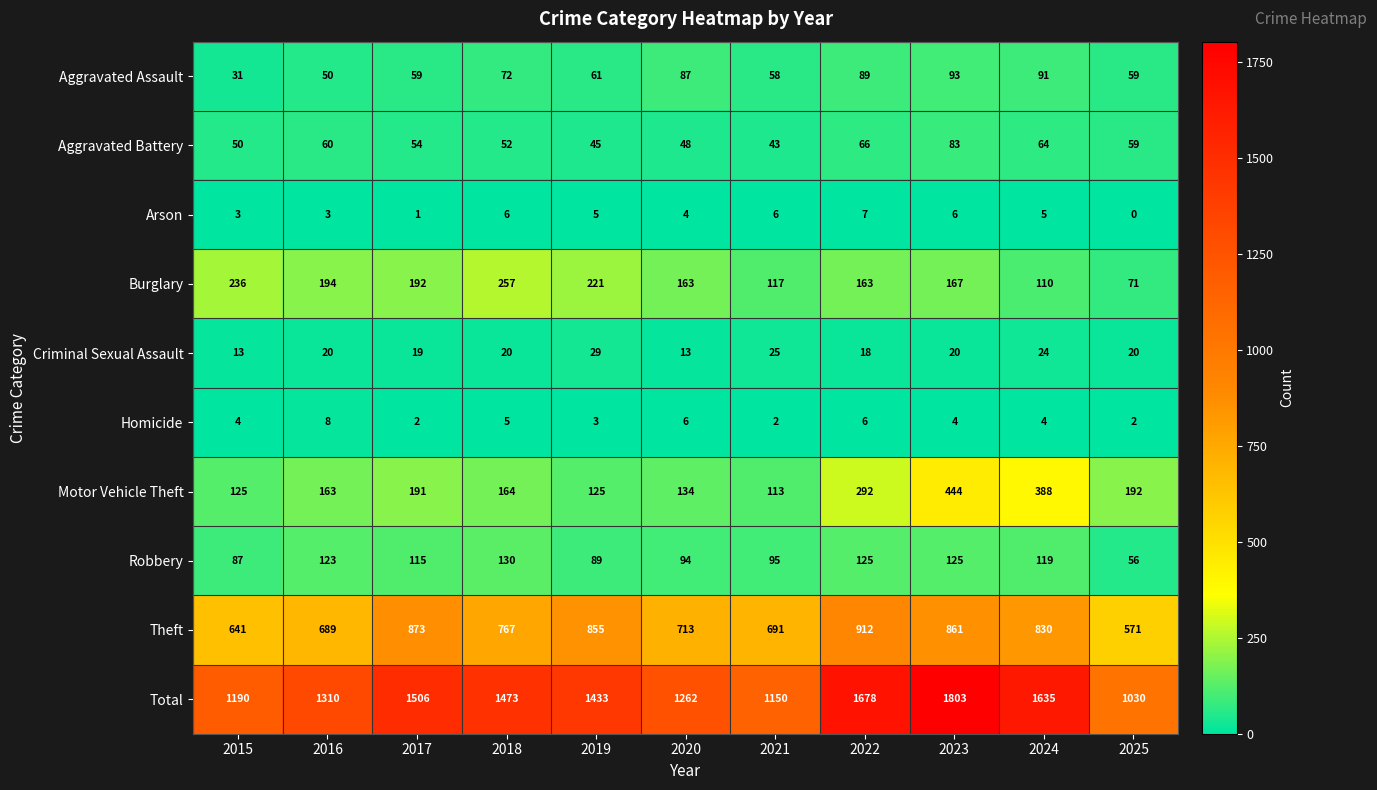

What is the greatest value displayed?

1803